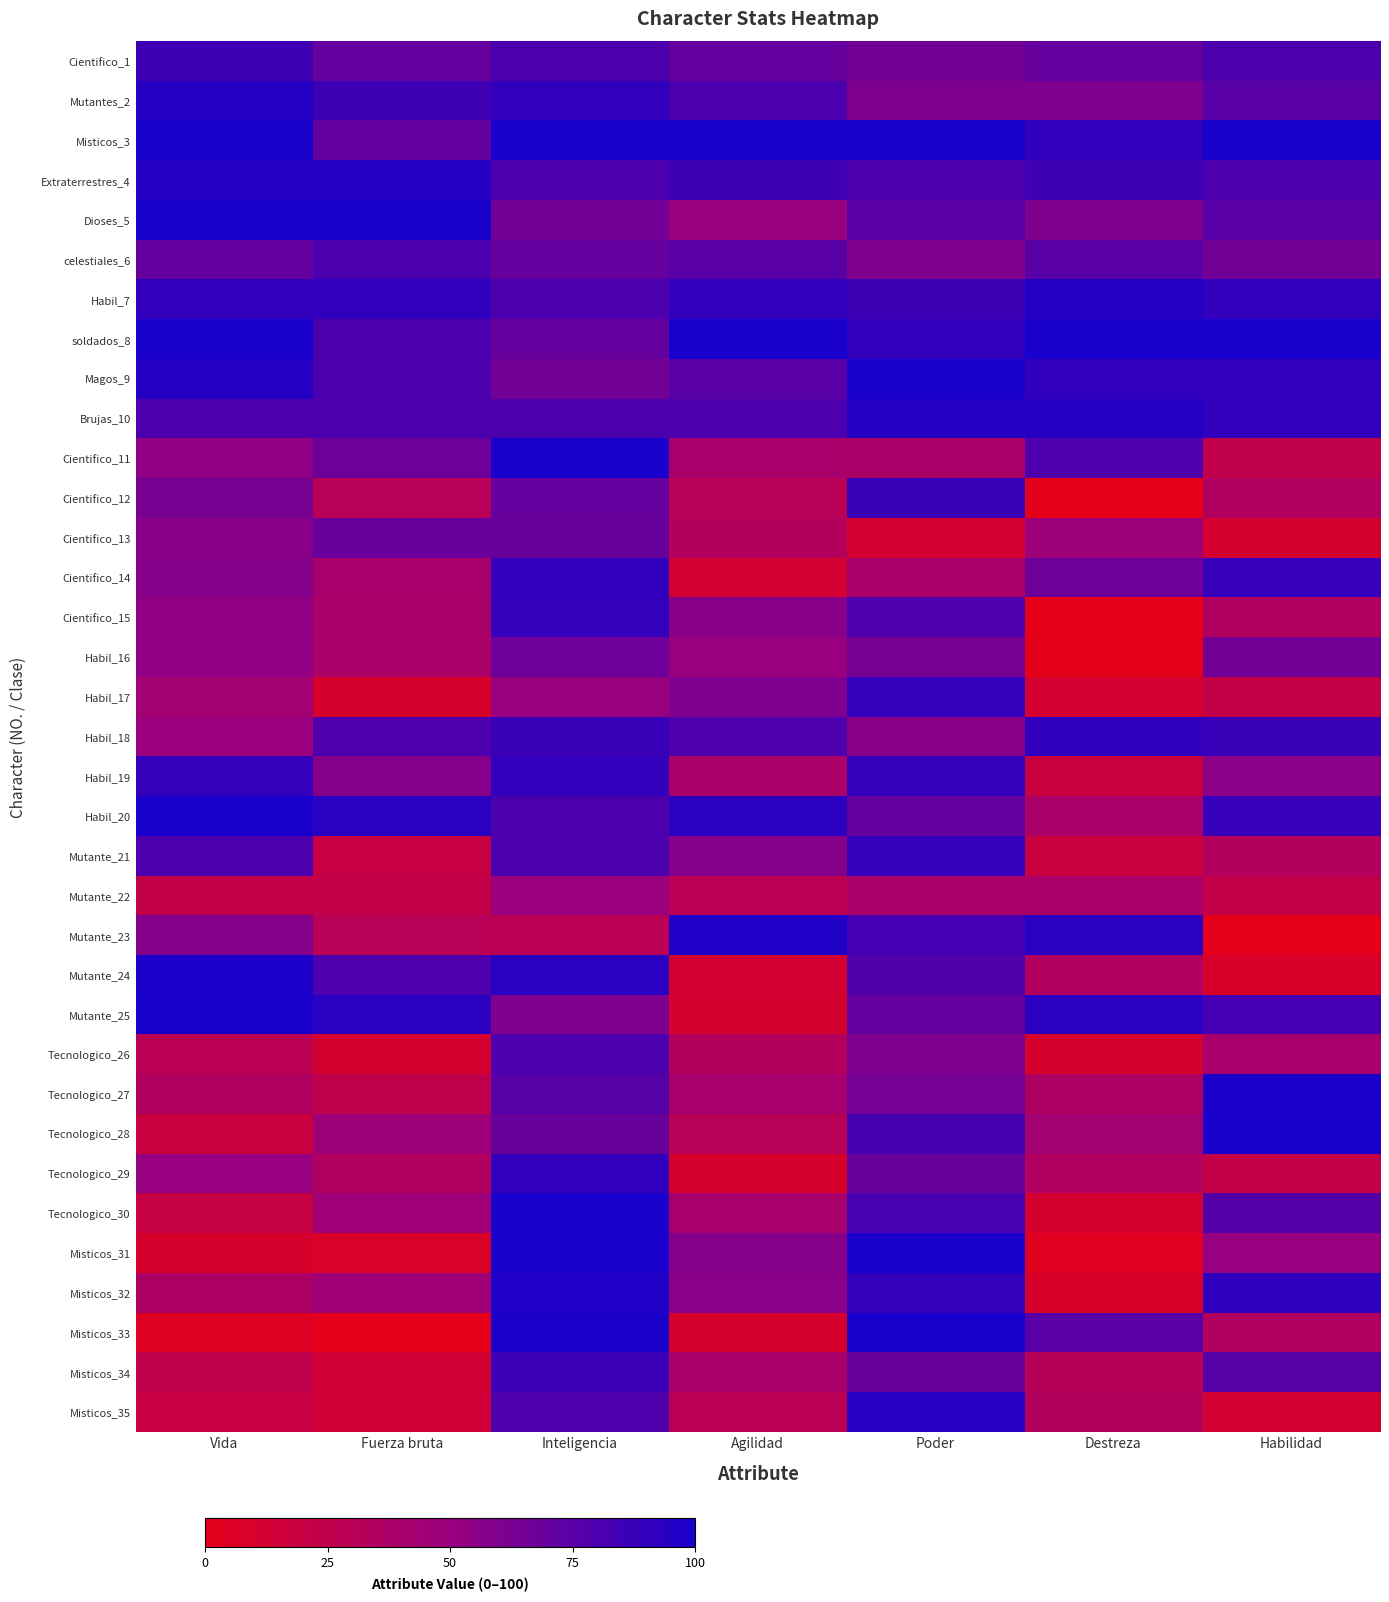

Which has a higher value, Habilidad or Inteligencia?

Habilidad